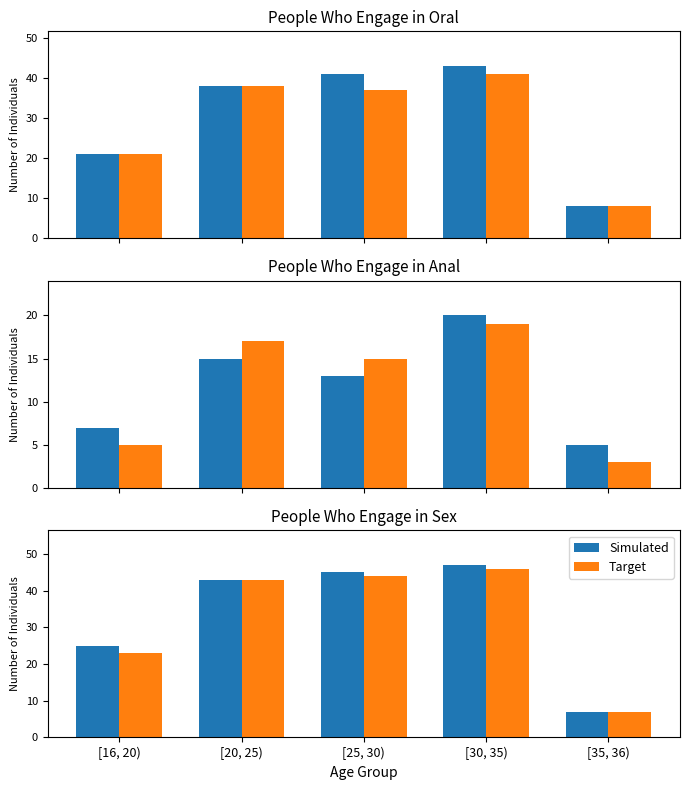

The Simulated series shows 43 at [20, 25). True or false?

True